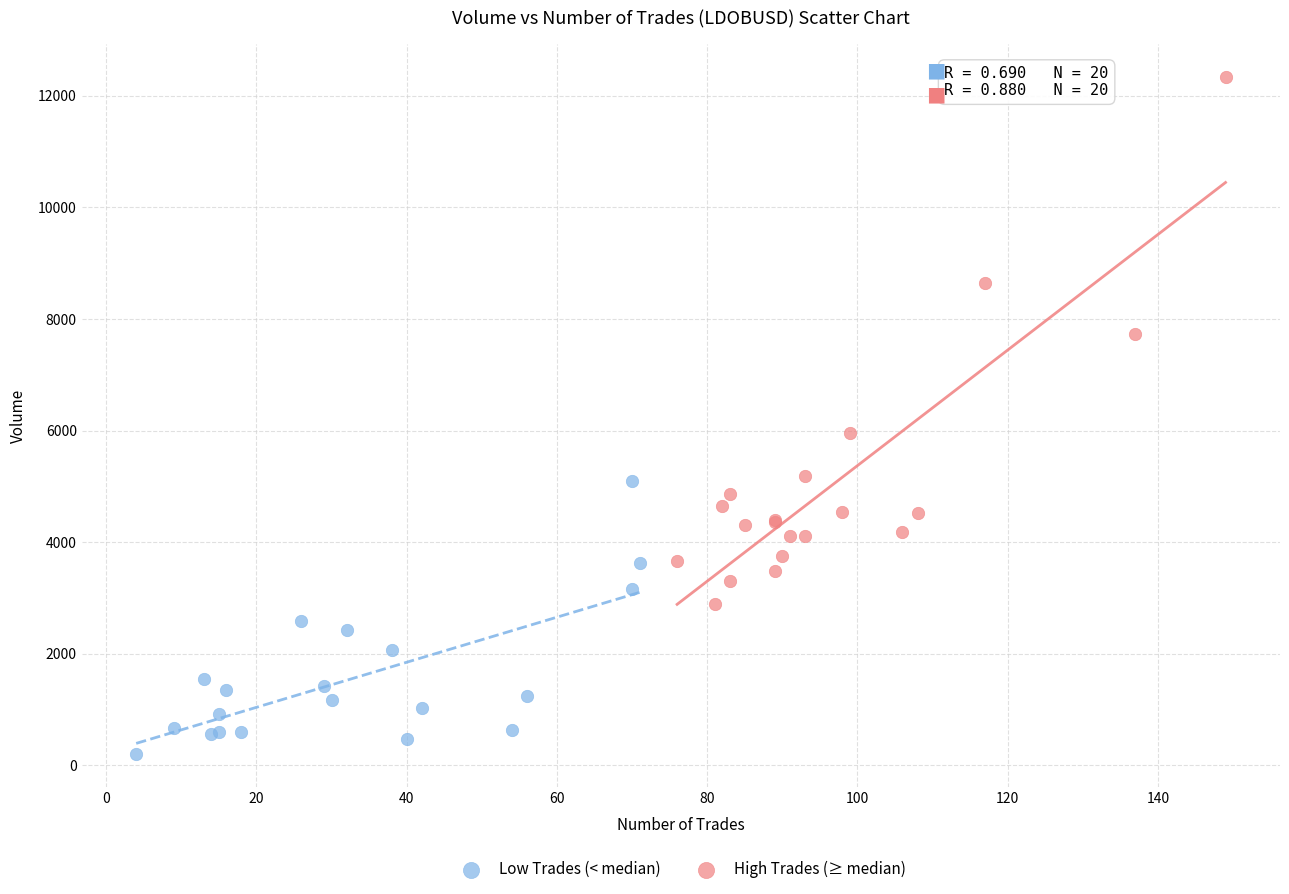

Which series has the largest Y range (max minus min)?

High Trades (≥ median)